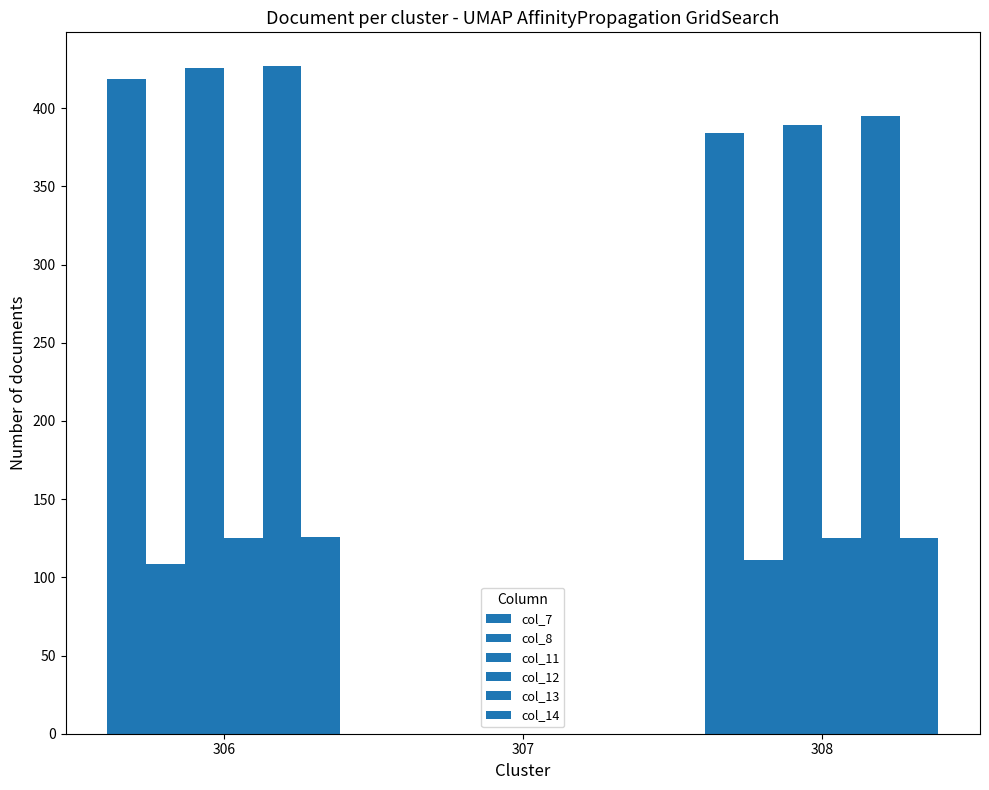

Count the number of categories in the chart.

3